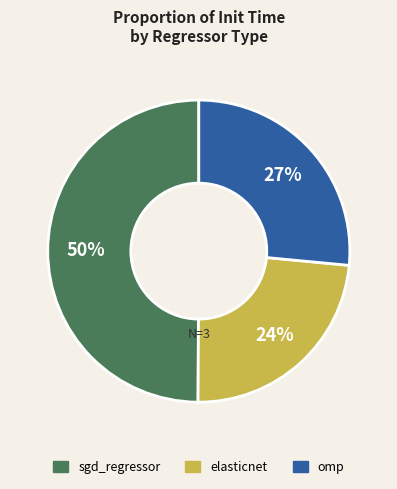

Is the sum of sgd_regressor and omp greater than half?

Yes